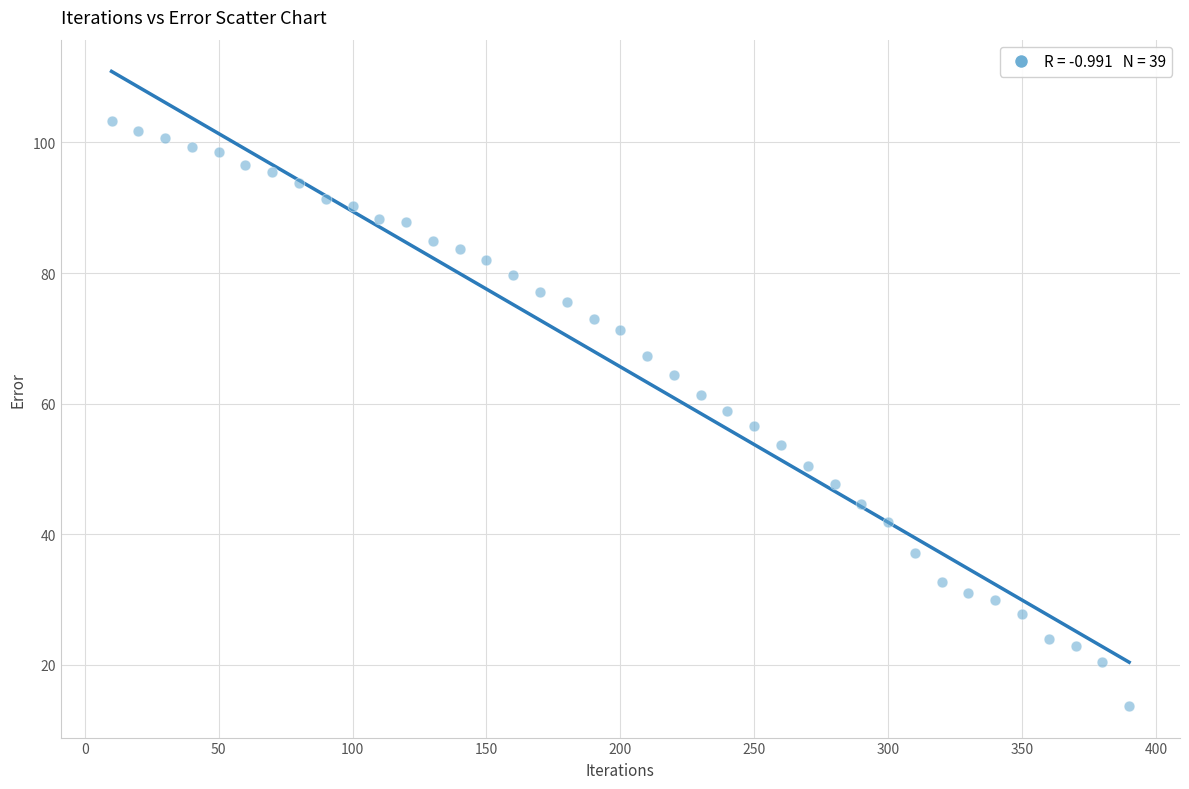

What is the range of X values (max minus min)?

380.0